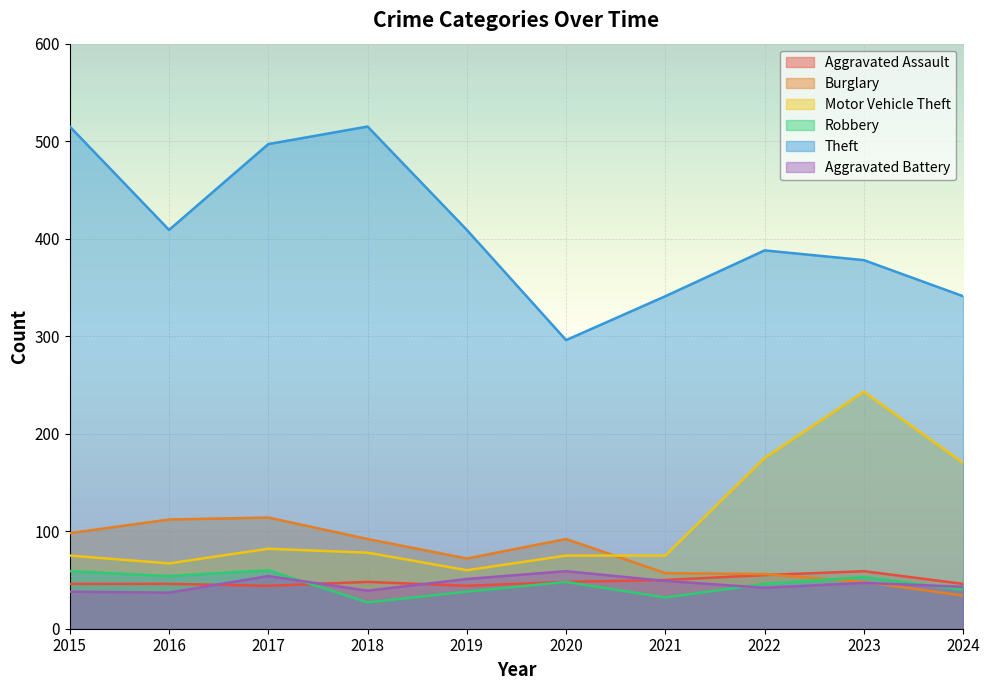

At which category does Aggravated Battery reach its first local peak?

2017